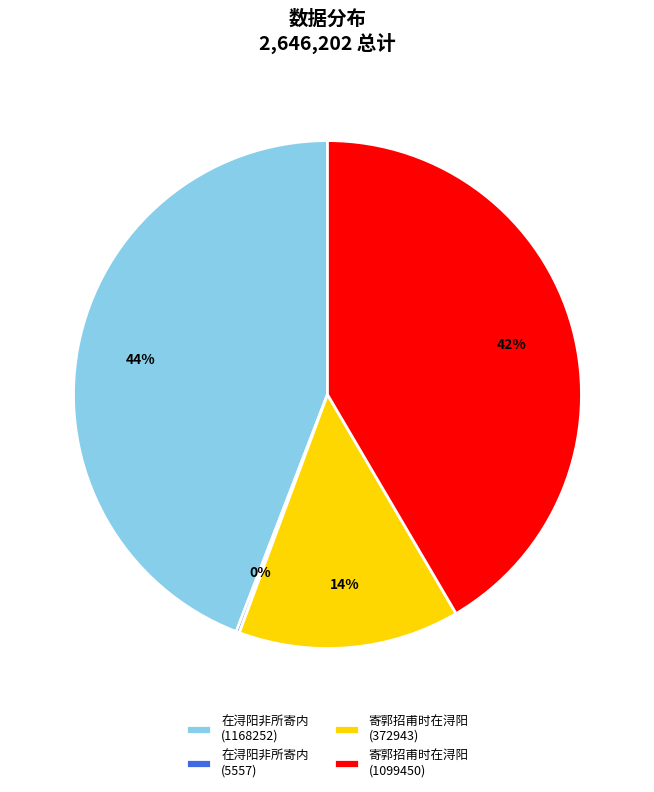

Is it true that 寄郭招甫时在浔阳 (372943) is 14% of the pie?

True